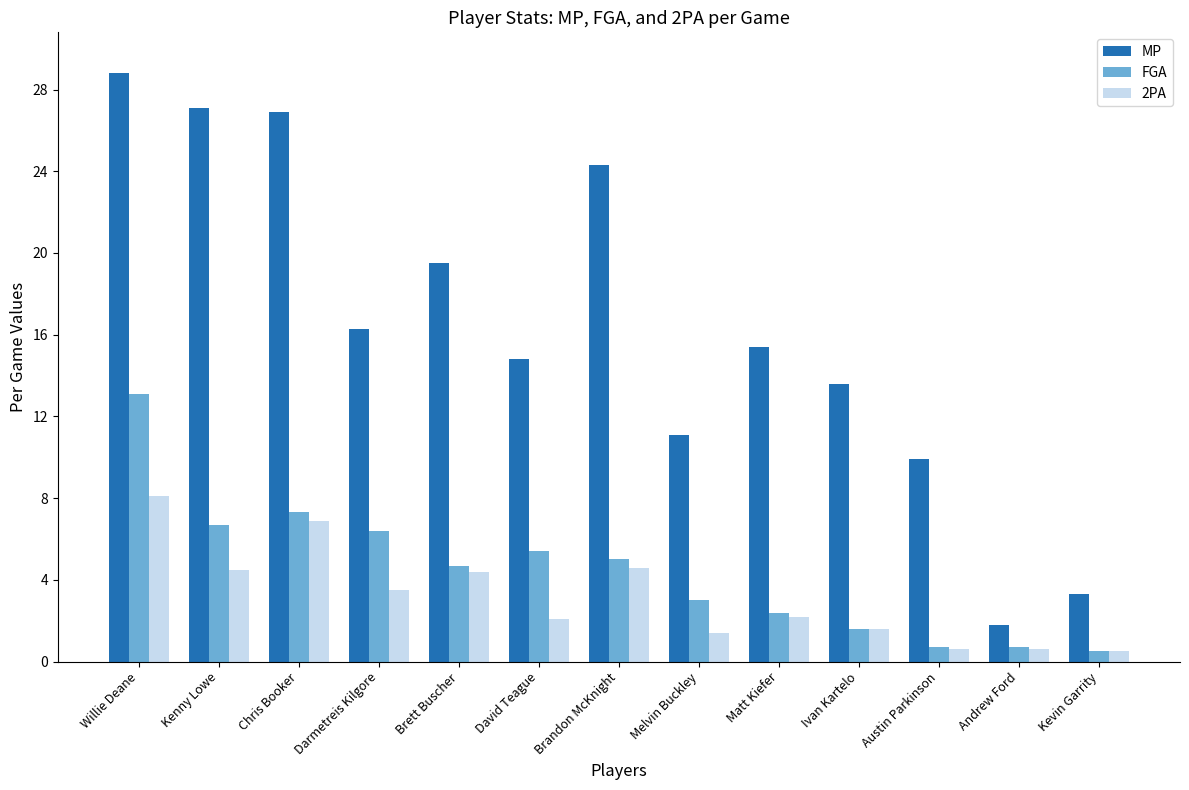

How many data points in FGA are less than 4?

6